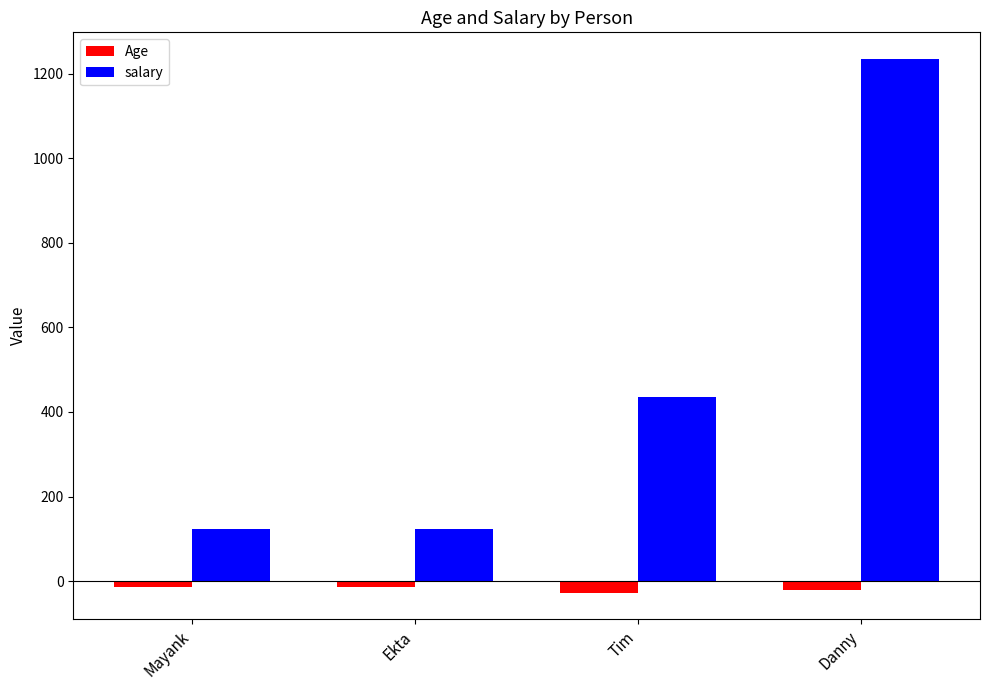

The salary series shows 435.9 at Tim. True or false?

True